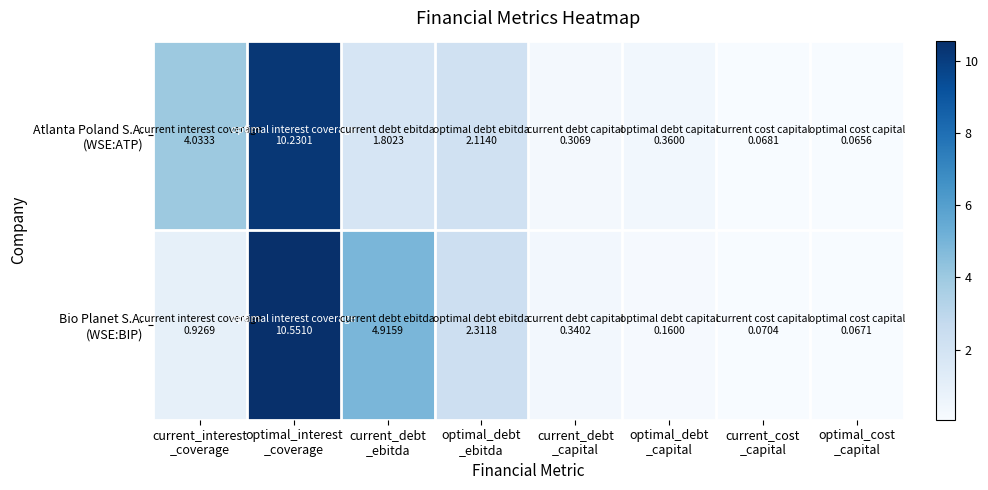

Between current_debt _ebitda and current_cost _capital, which series saw the biggest shift?

Bio Planet S.A. (WSE:BIP)